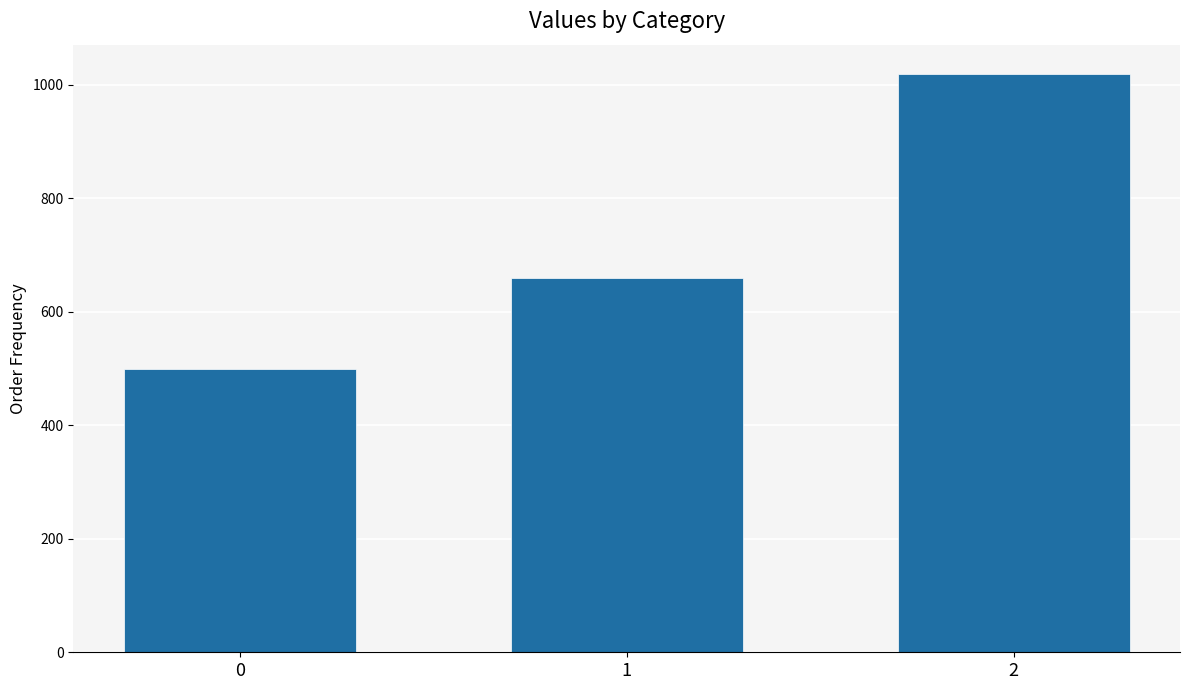

List the labels in order of value, largest first.

2, 1, 0